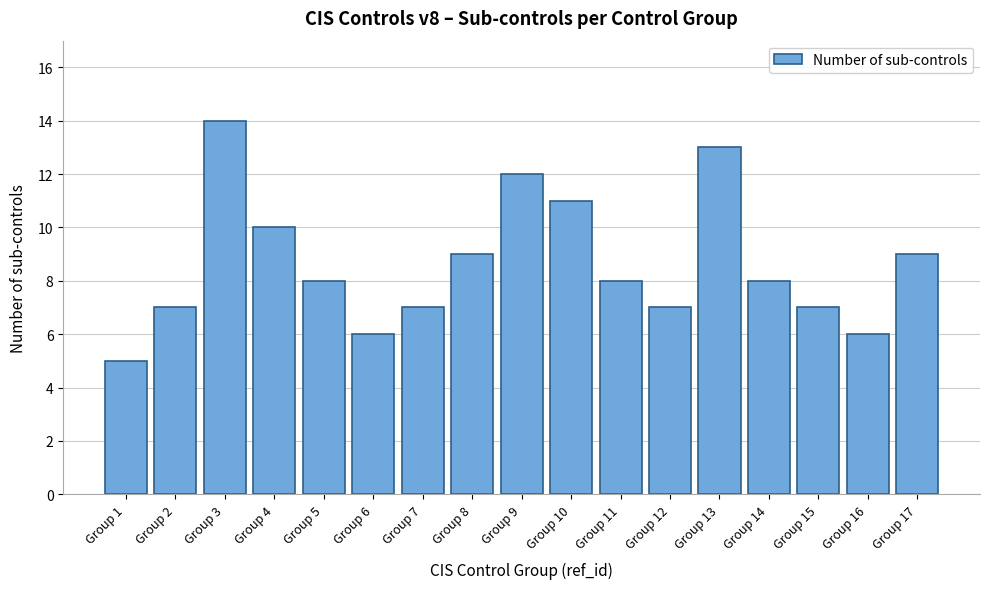

Reading left to right, transcribe all the data shown in this chart.

Group 1=5	Group 2=7	Group 3=14	Group 4=10	Group 5=8	Group 6=6	Group 7=7	Group 8=9	Group 9=12	Group 10=11	Group 11=8	Group 12=7	Group 13=13	Group 14=8	Group 15=7	Group 16=6	Group 17=9